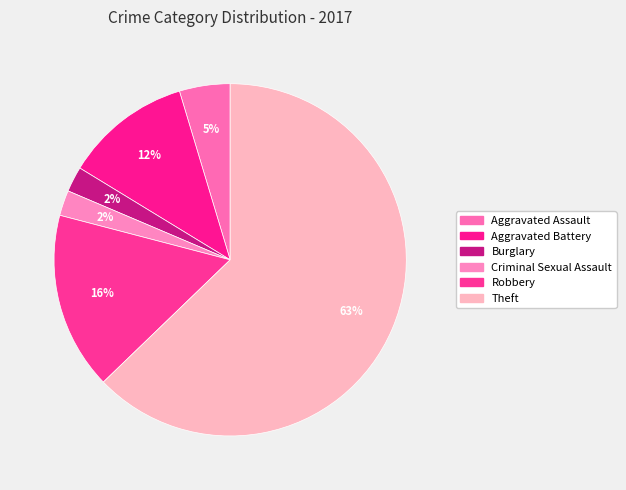

Between Aggravated Battery and Criminal Sexual Assault, which is larger?

Aggravated Battery